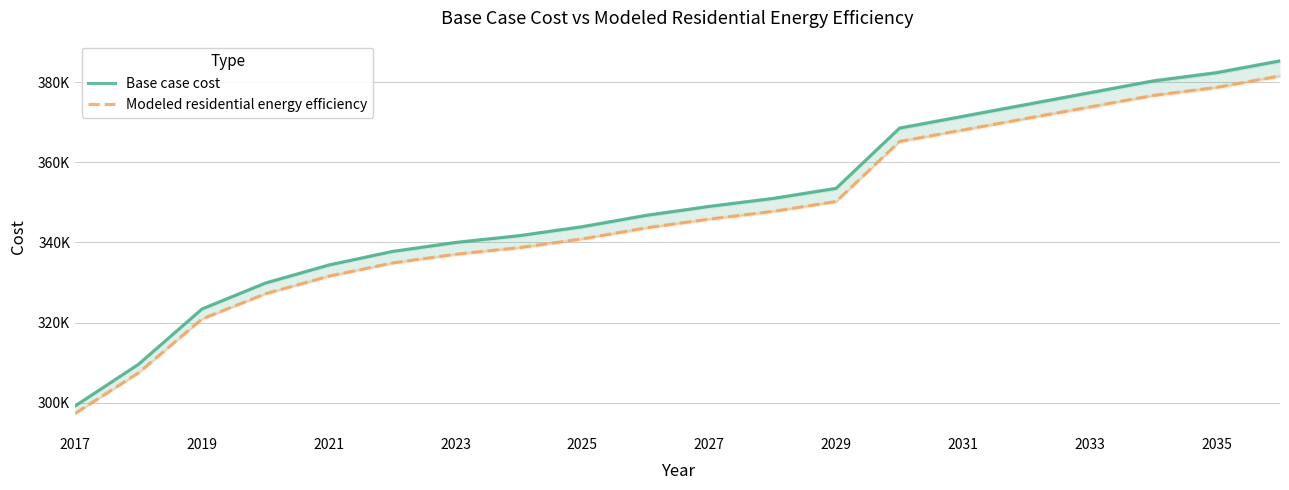

Does the chart display data point markers on the line(s)?

No